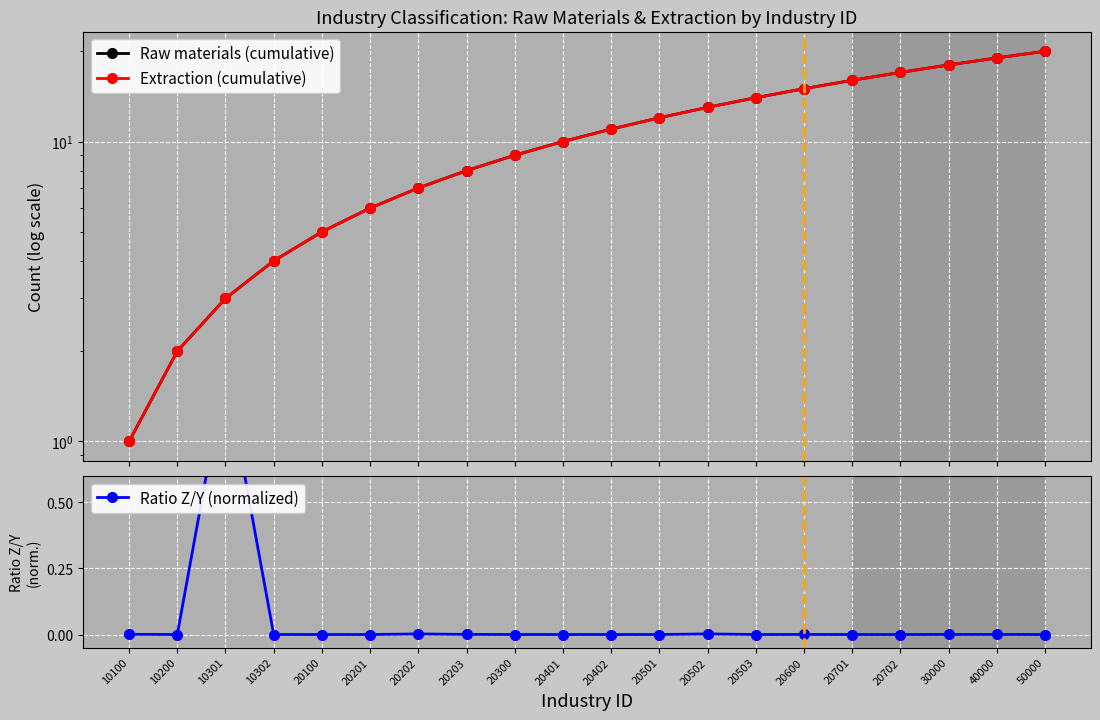

What is the total value across all series at 30000?

36.0